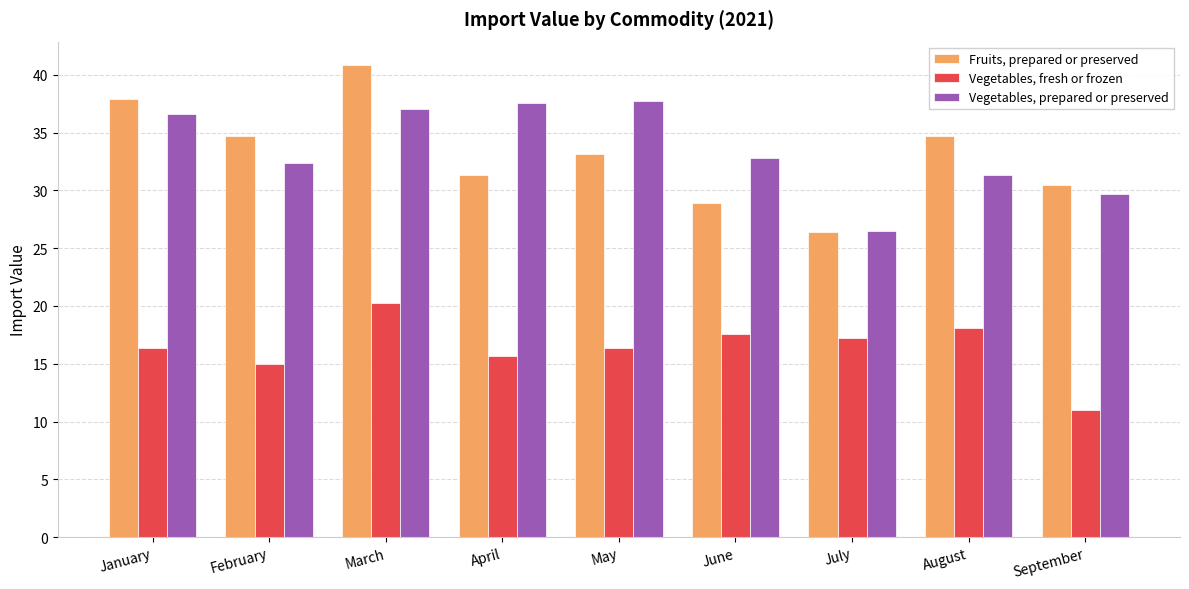

Does the chart contain any negative values?

No